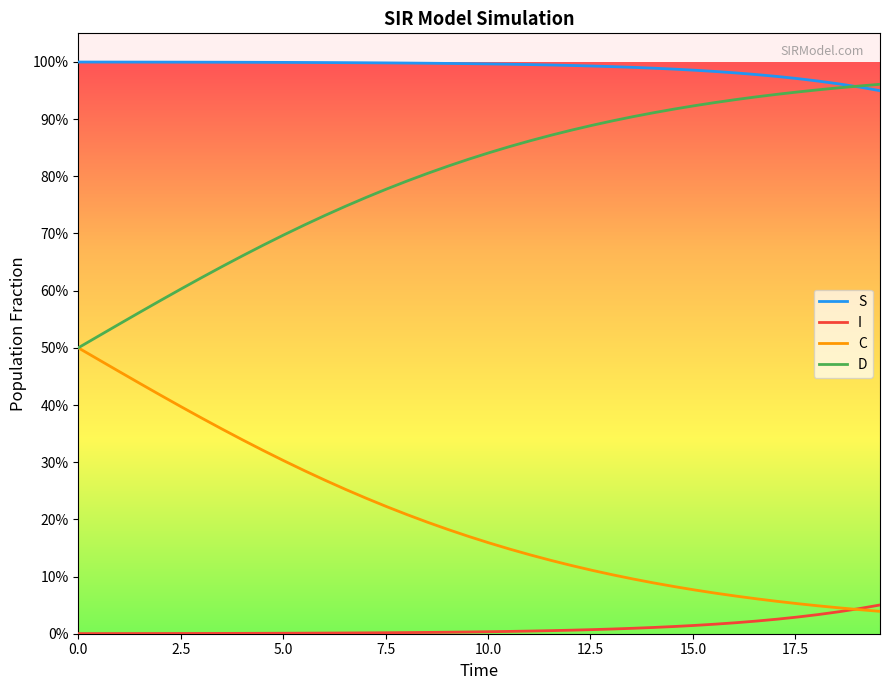

True or false: S and I cross at least once.

False